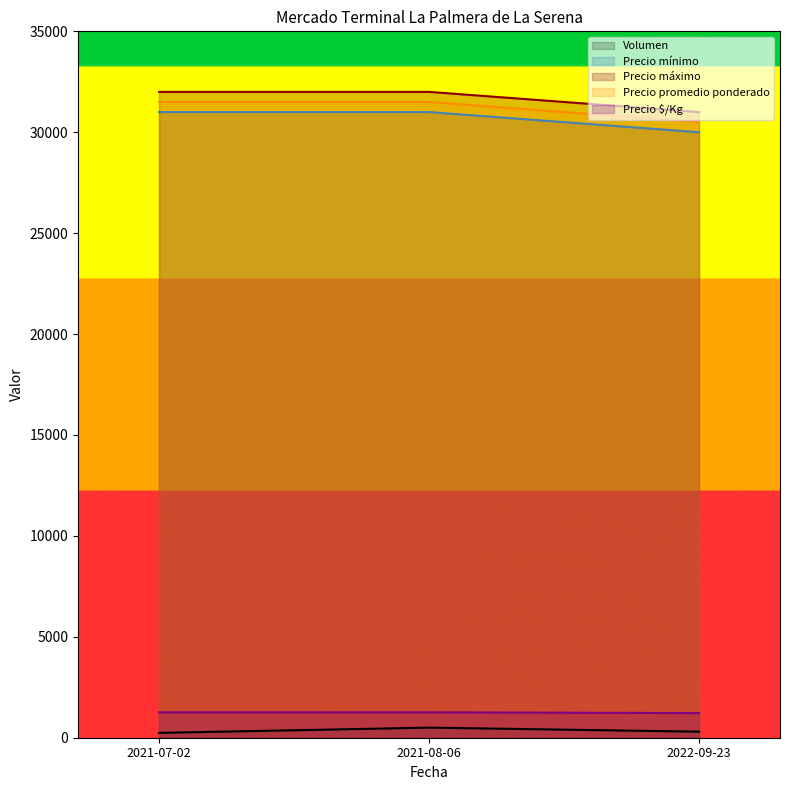

The value of Precio mínimo at 2021-08-06 is 40539. True or false?

False